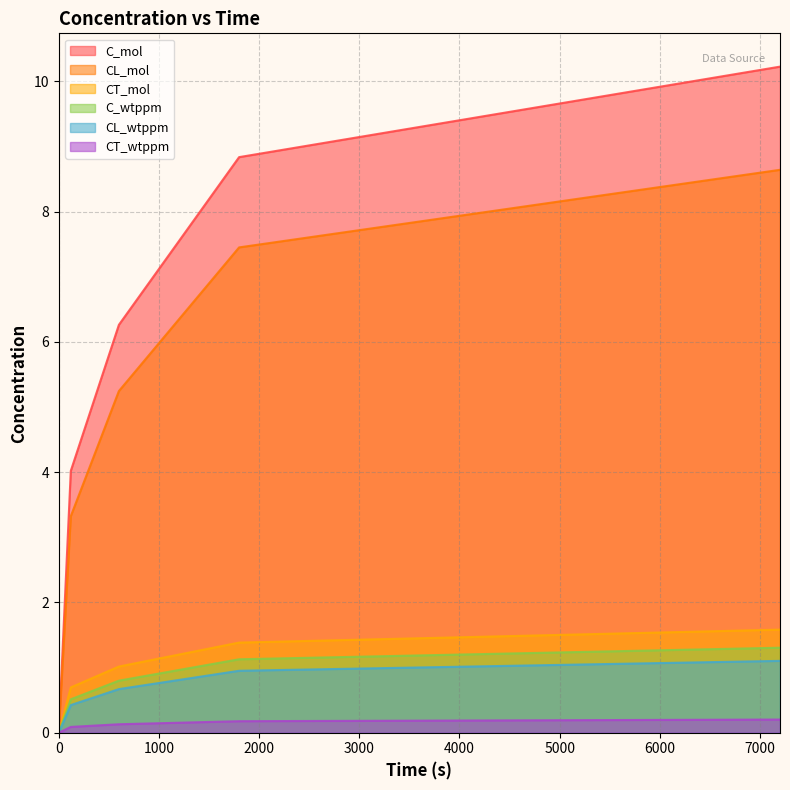

At how many categories does at least one series exceed 1?

4